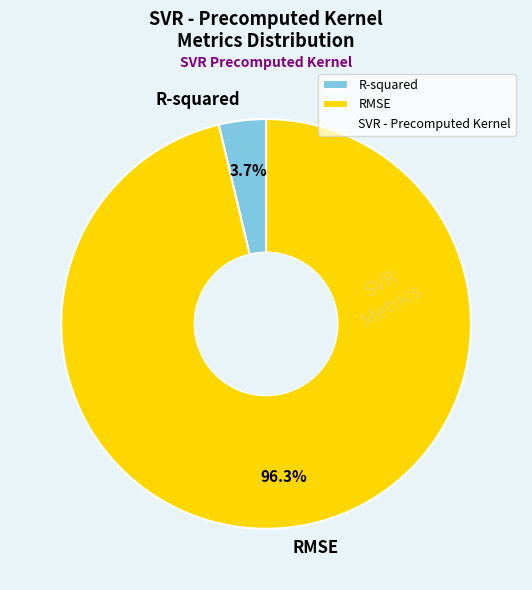

How many slices are in this pie chart?

2